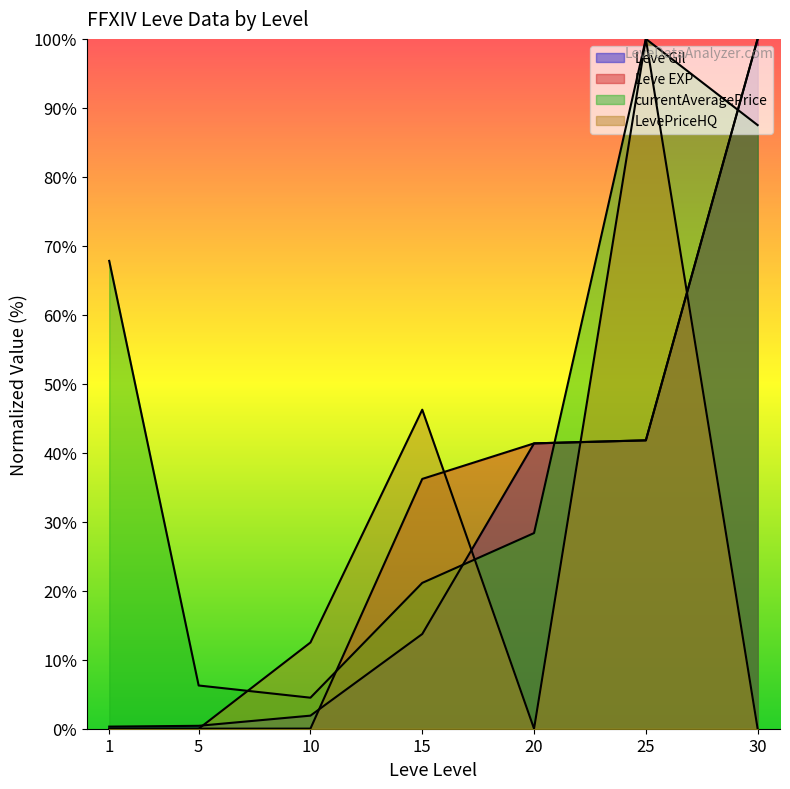

Reading left to right, extract all data points from this chart.

Leve Gil: 1=0.3	5=0.4	10=1.9	15=13.7	20=41.4	25=41.8	30=100.0
Leve EXP: 1=0.0	5=0.0	10=0.0	15=36.2	20=41.4	25=41.8	30=100.0
currentAveragePrice: 1=67.8	5=6.3	10=4.5	15=21.1	20=28.4	25=100.0	30=87.5
LevePriceHQ: 1=0.0	5=0.0	10=12.5	15=46.2	20=0.0	25=100.0	30=0.0